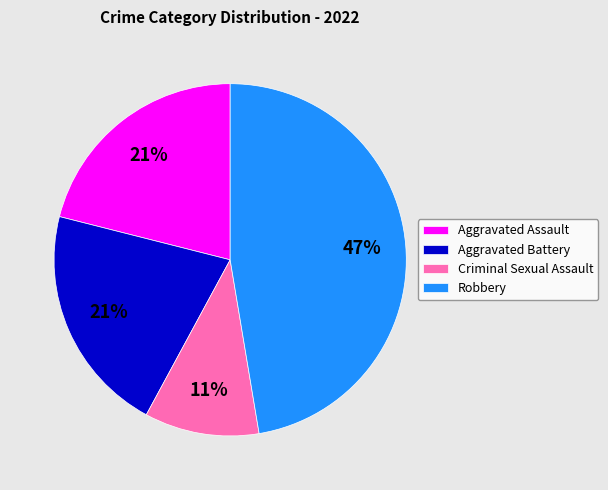

To the nearest percent, what is the average slice percentage?

25%